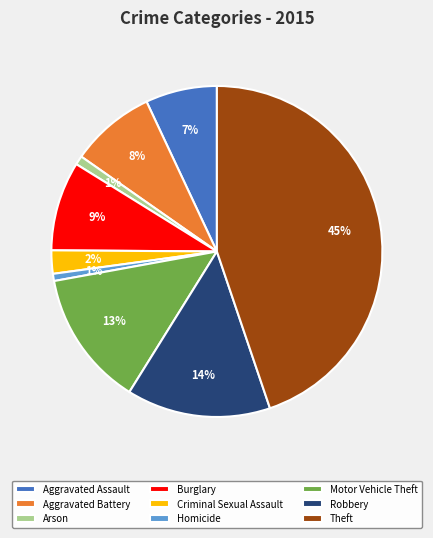

Count the number of slices in the pie.

9